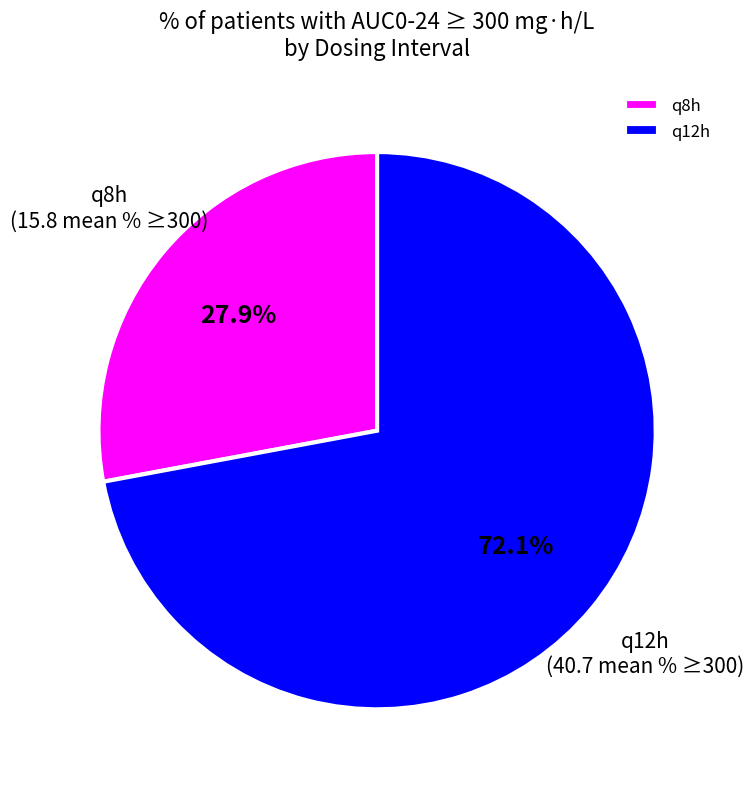

Which slice is the smallest?

q8h